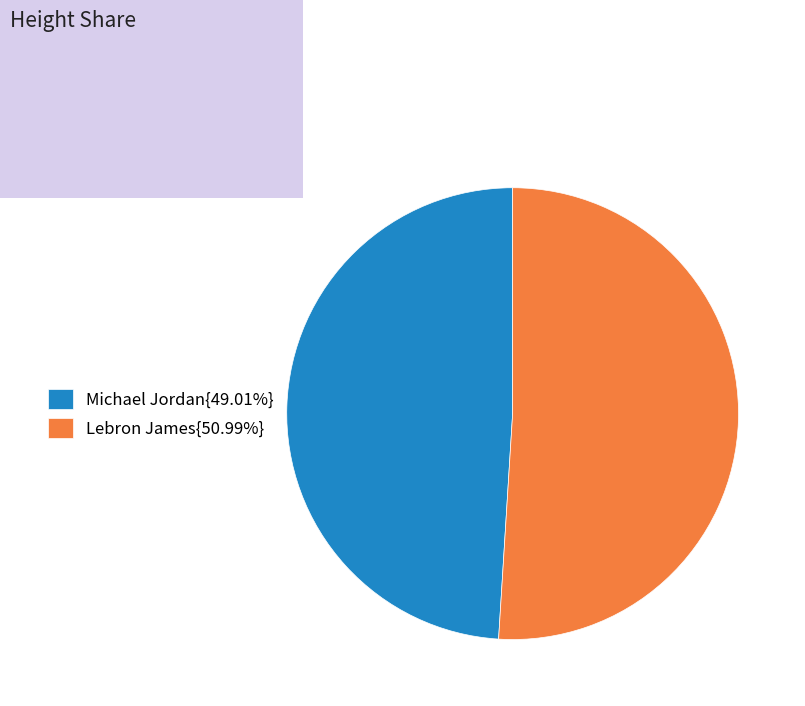

Approximately how many times larger is the value at Lebron James{50.99%} compared to Michael Jordan{49.01%}?

1.0